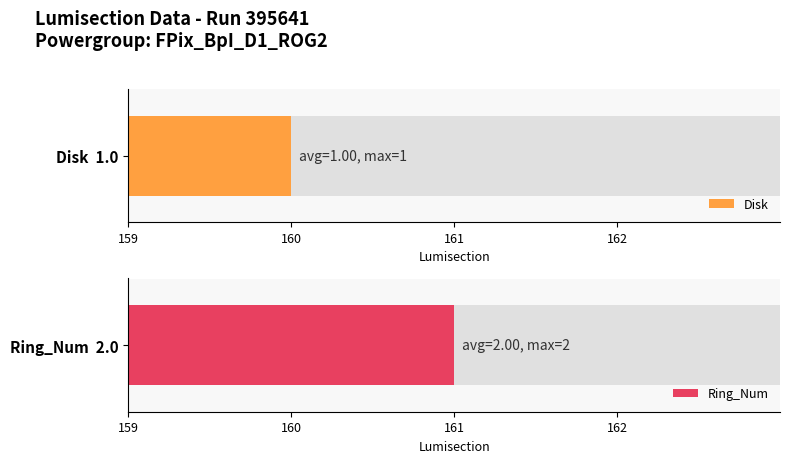

Reading right to left, list all the values displayed in this chart.

Disk: 162=1	161=1	160=1	159=1
Ring_Num: 162=2	161=2	160=2	159=2